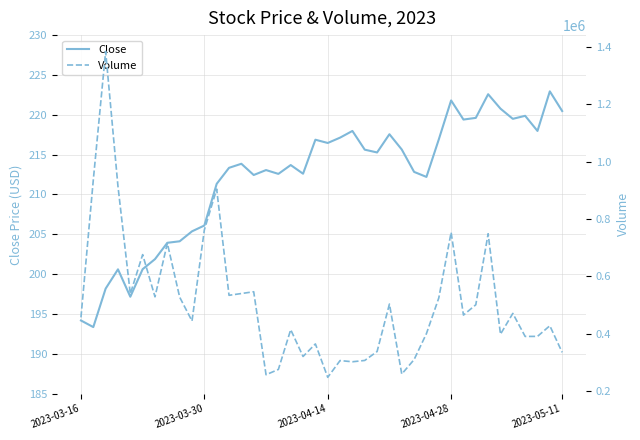

True or false: Volume and Close cross at least once.

False